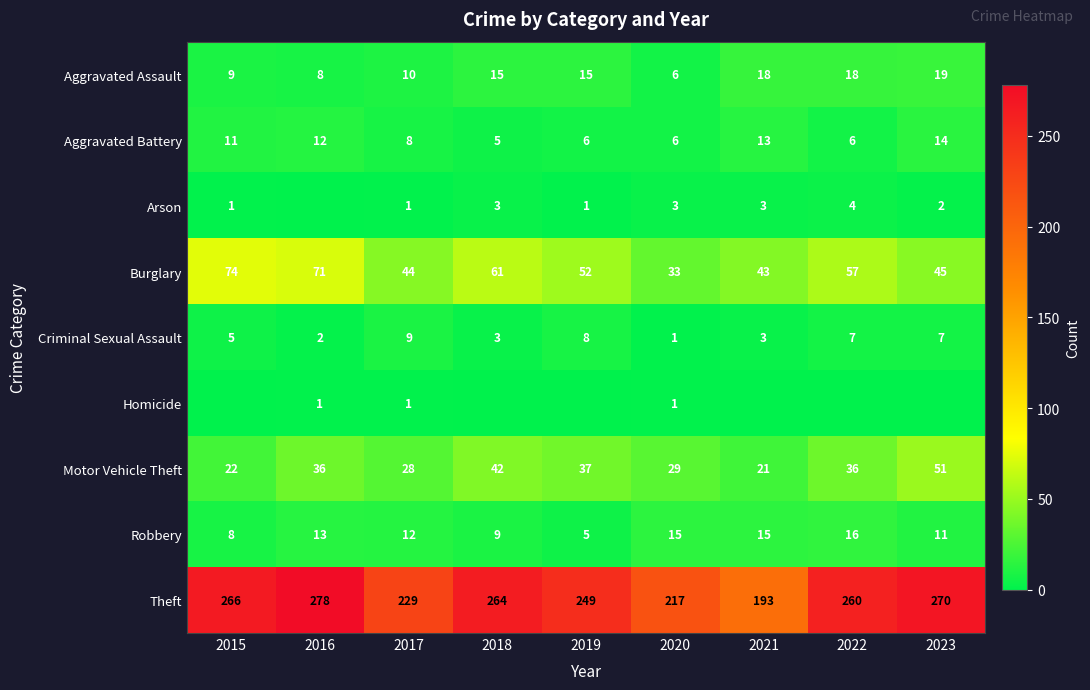

What is the lowest value of the Robbery series?

5